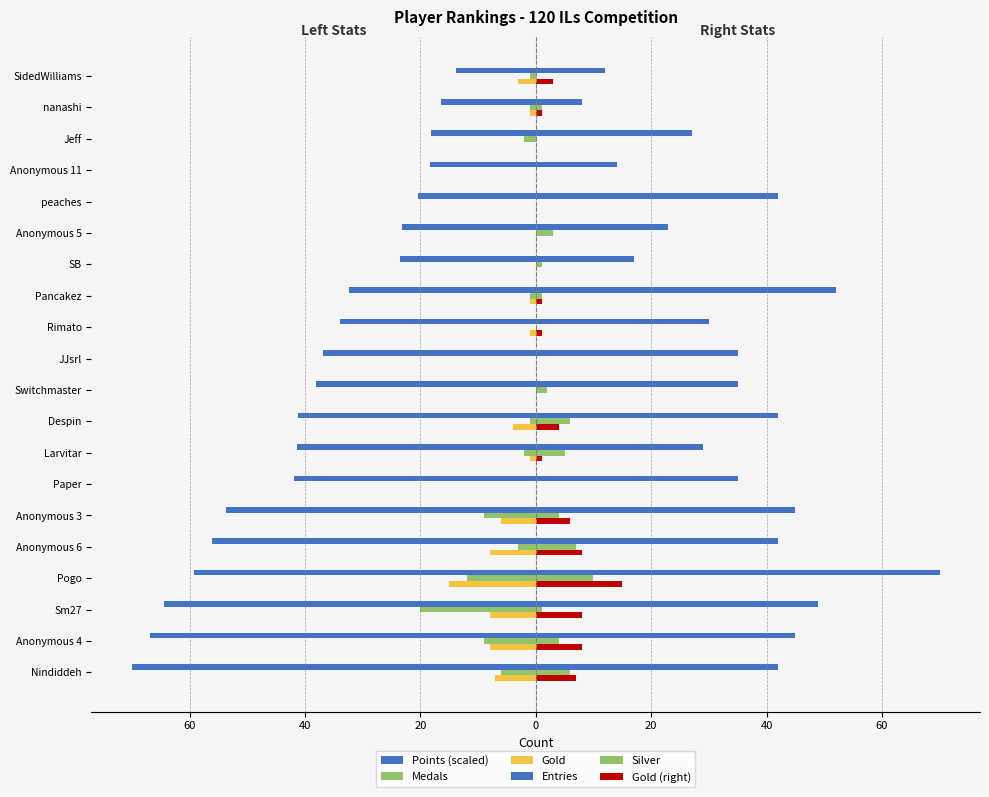

How many categories are shown in the chart?

20